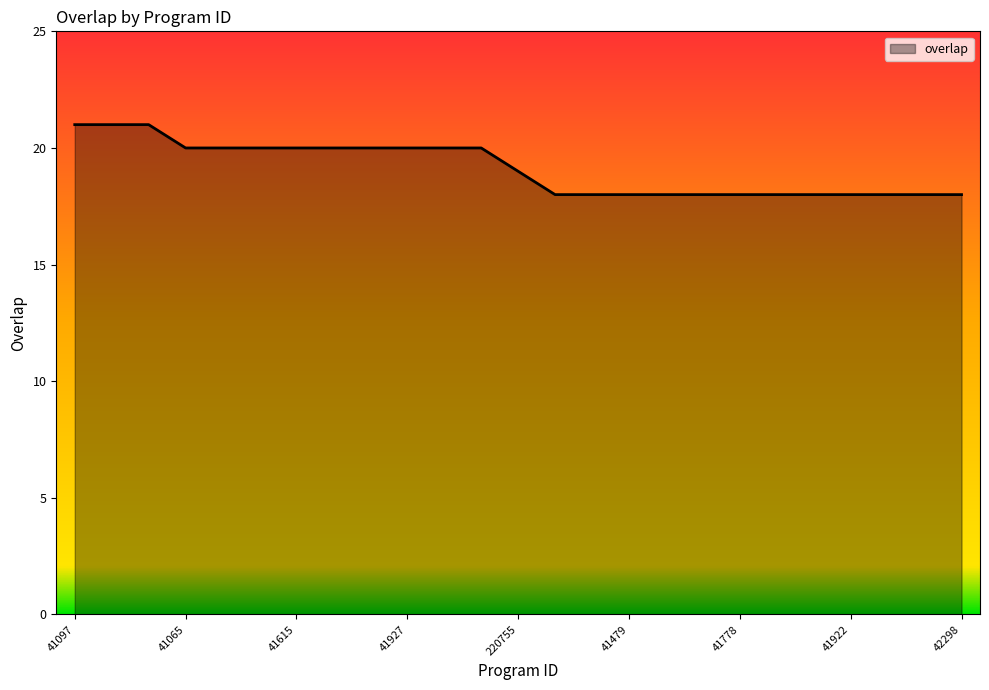

What is the greatest value displayed?

21